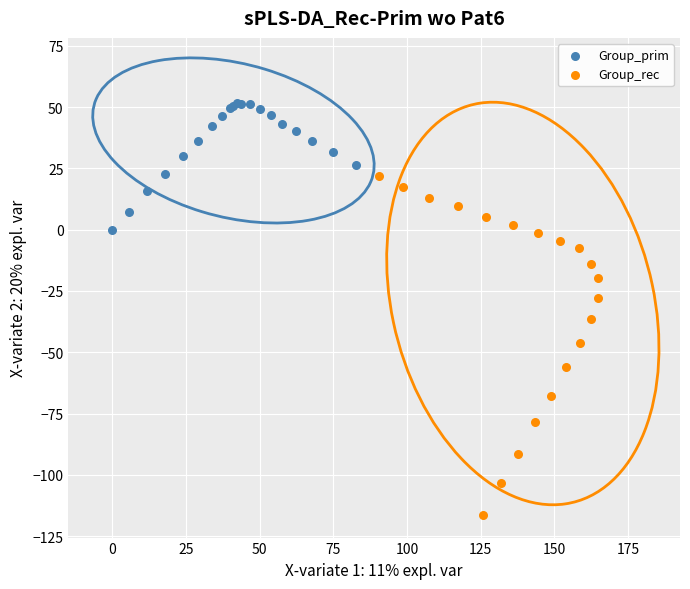

Which series contains the lowest Y value?

Group_rec